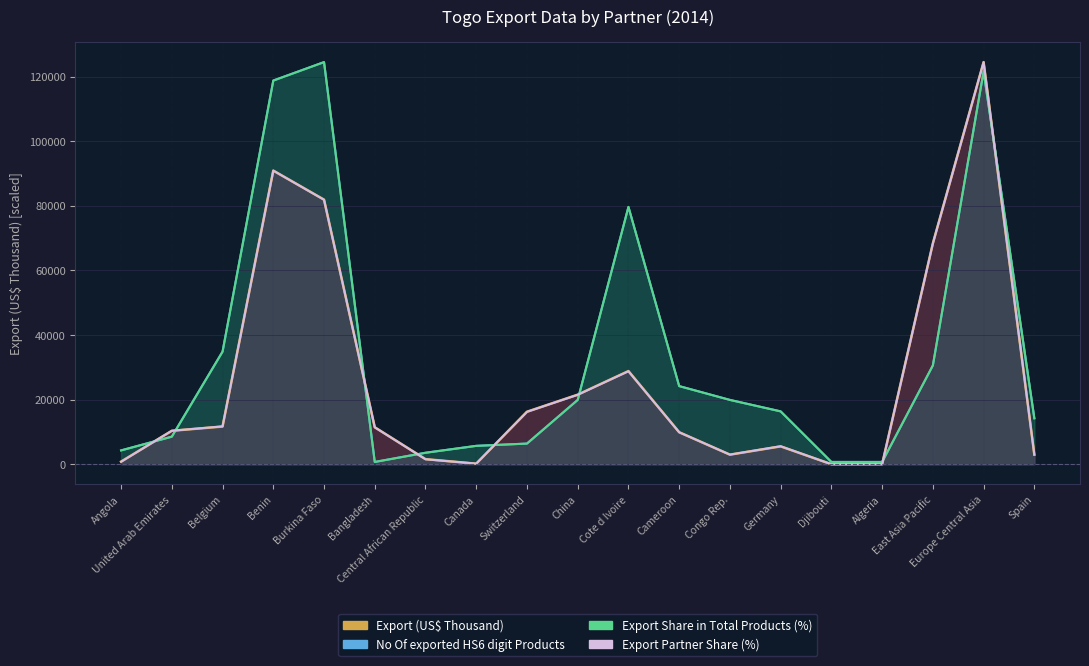

At how many categories does at least one series exceed 40726?

5